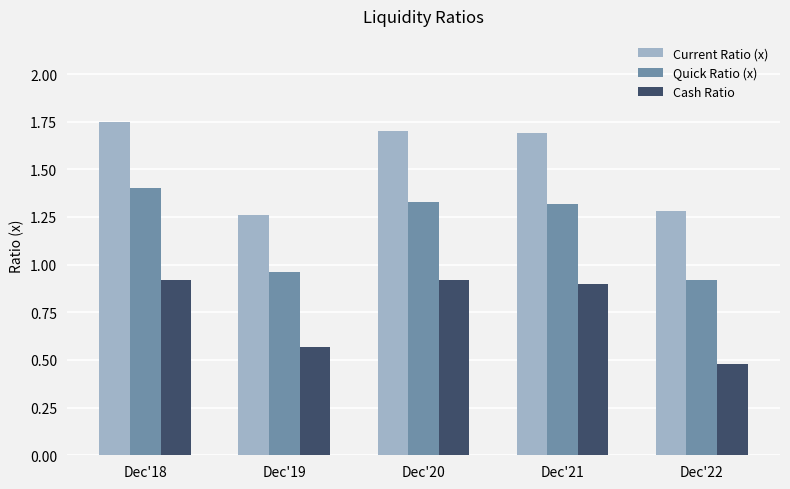

Is the value of Quick Ratio (x) at Dec'20 greater than the value of Cash Ratio at Dec'18?

Yes